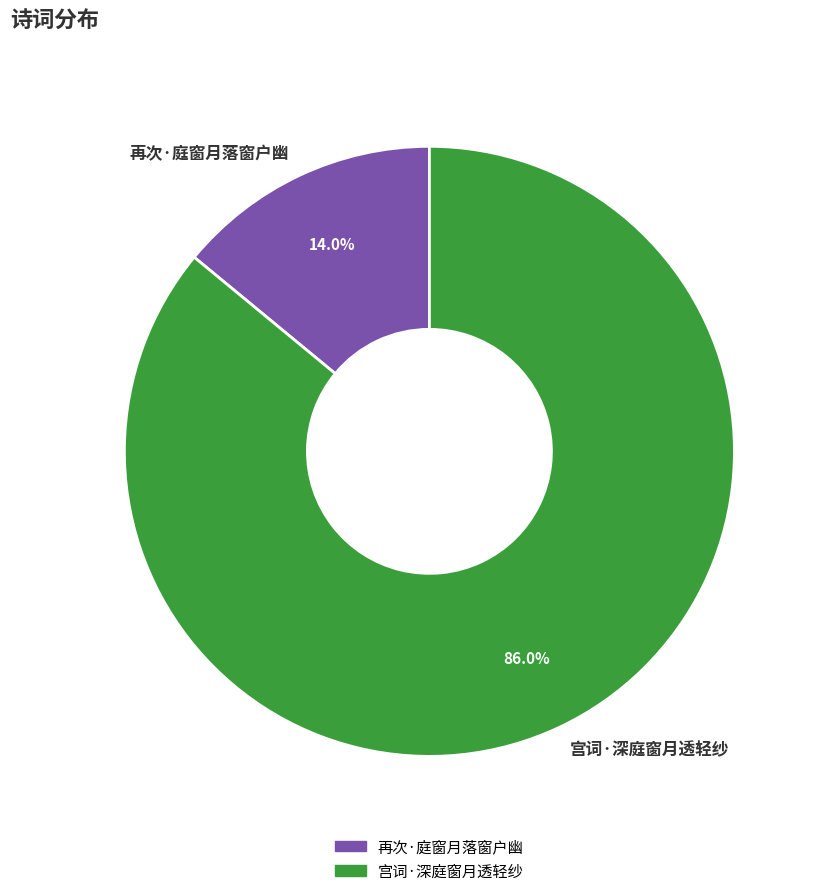

To the nearest percent, what is the difference between the 宫词·深庭窗月透轻纱 and 再次·庭窗月落窗户幽 slice percentages?

72%